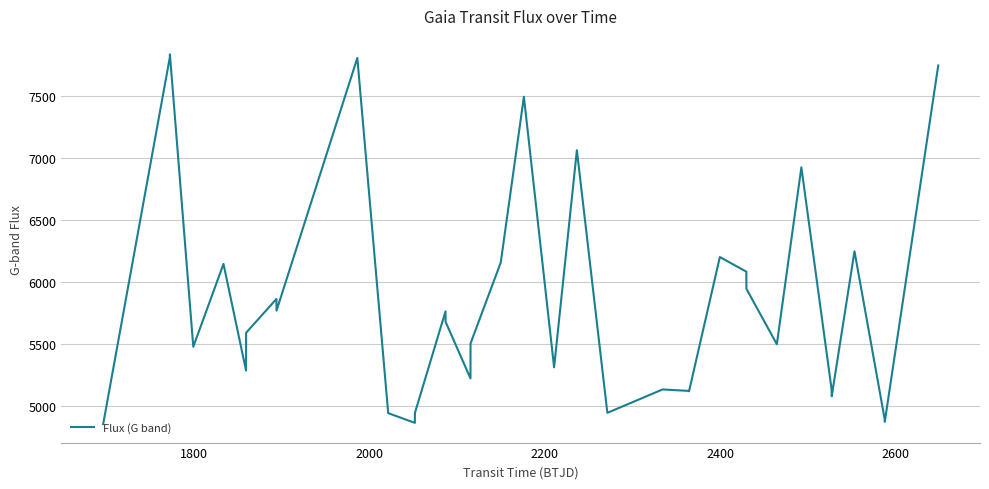

How many interior local valleys (lower than both neighbors) does the data have?

11